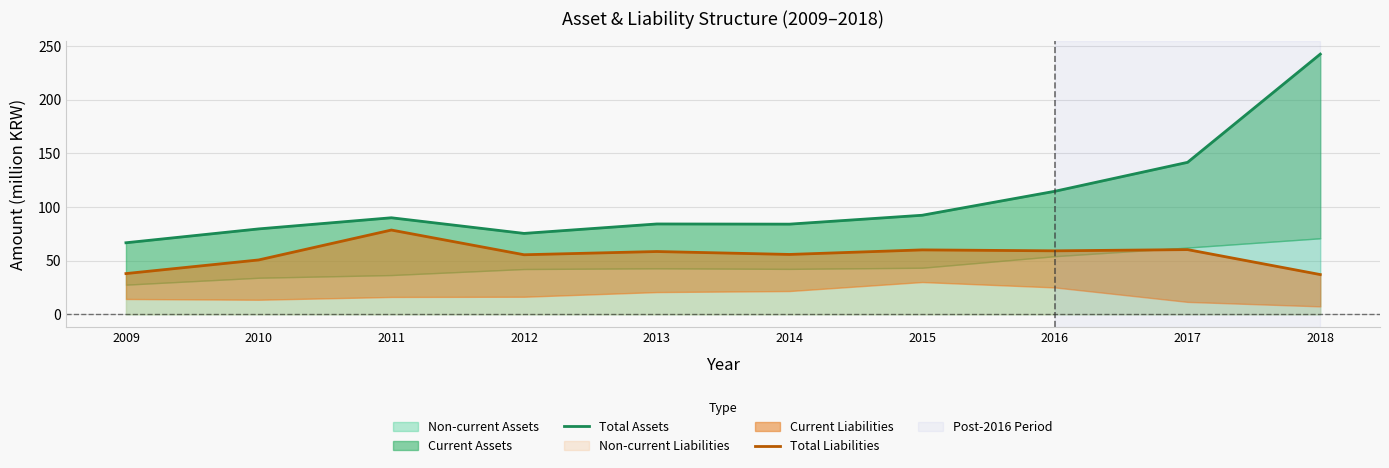

At which category is the sum across all series the highest?

2018